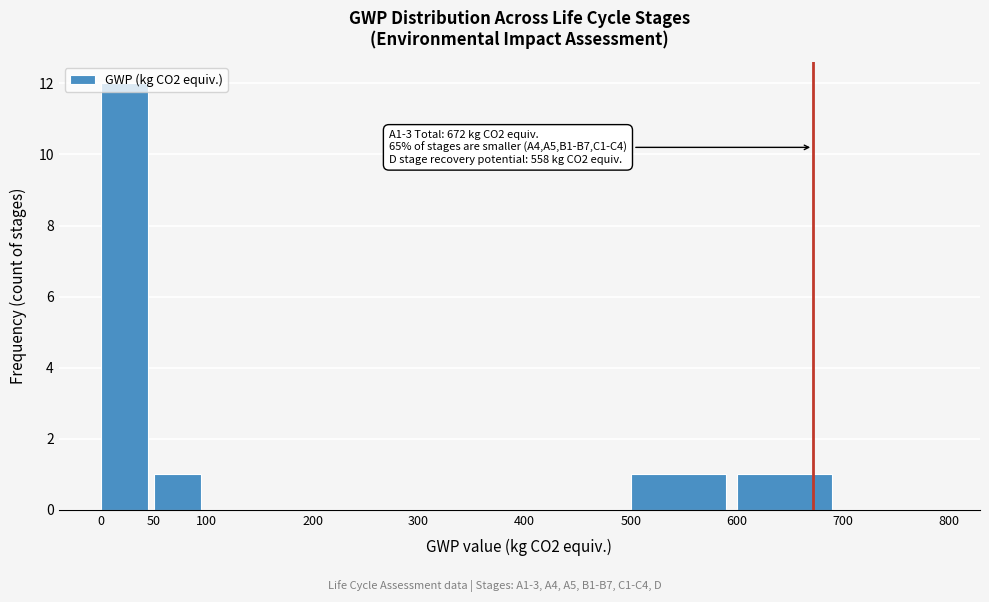

Which range on the x-axis has the tallest bar?

0 to 50